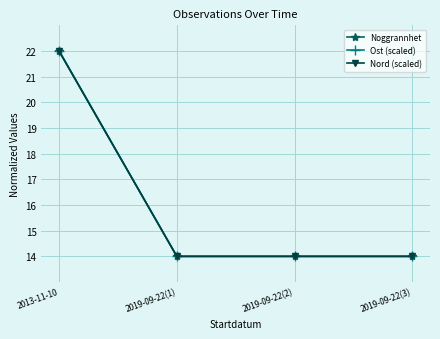

Which category has the lowest value across all series?

2019-09-22(1)